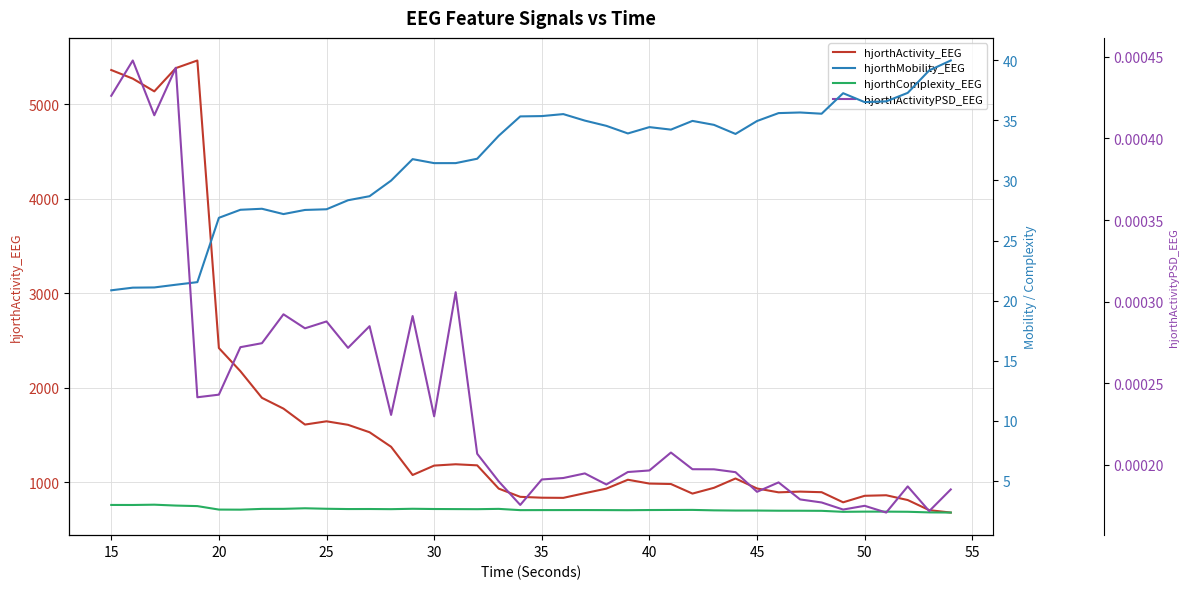

What is the highest value of the hjorthActivity_EEG series?

5464.1